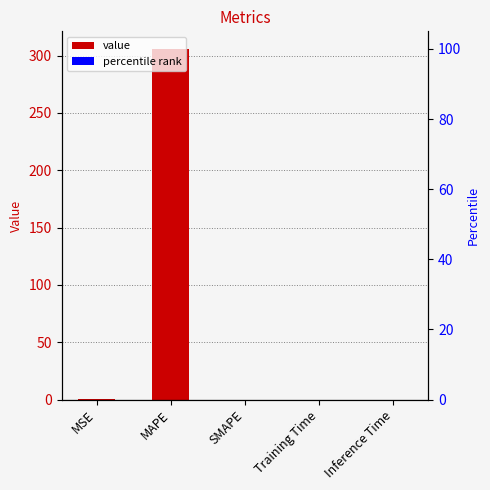

At which category does the chart reach its minimum across all series?

SMAPE